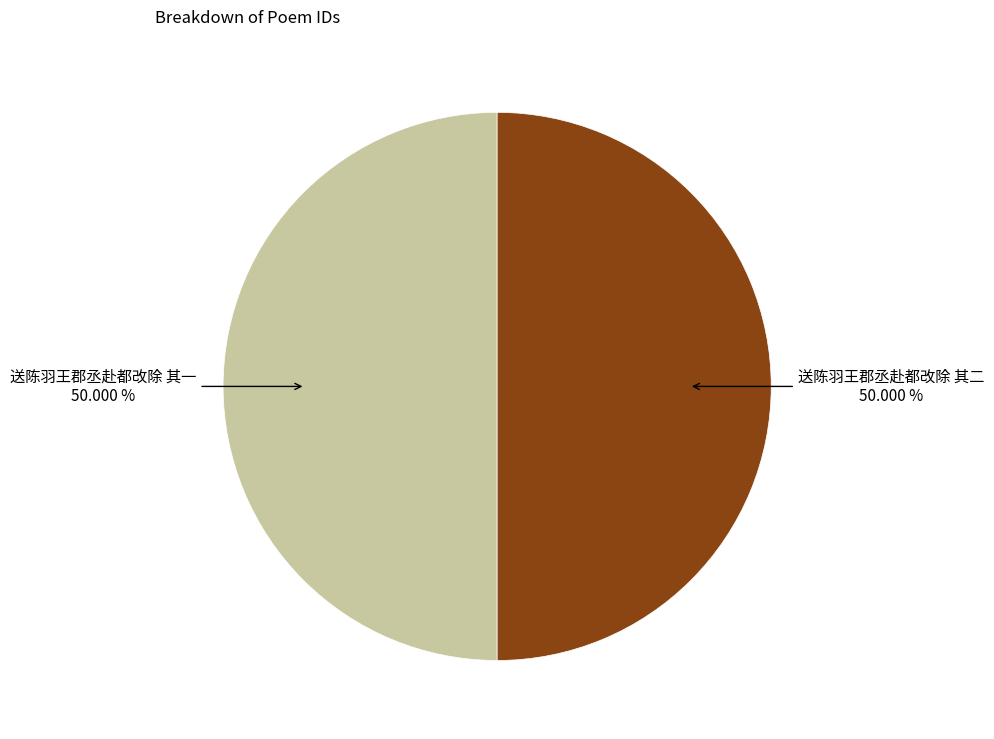

Count the number of slices in the pie.

2